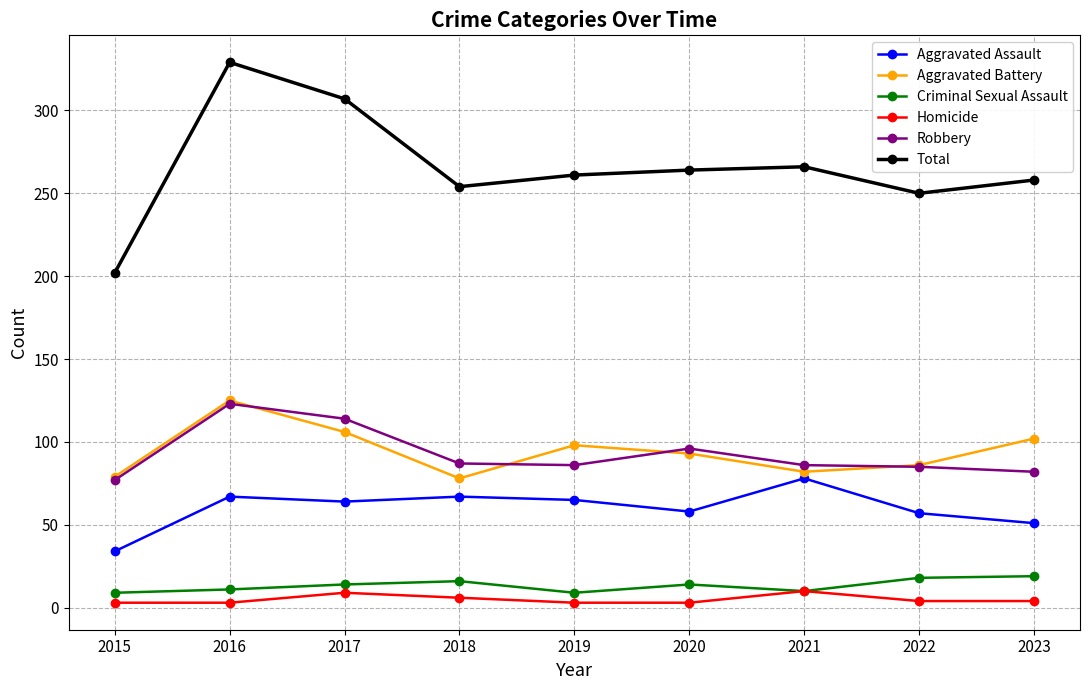

Is it true that Aggravated Assault equals 65 at 2019?

True